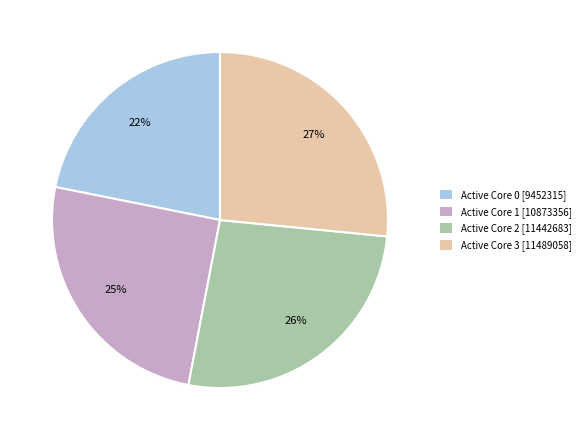

To the nearest percent, what is the difference between the Active Core 0 [9452315] and Active Core 1 [10873356] slice percentages?

3%